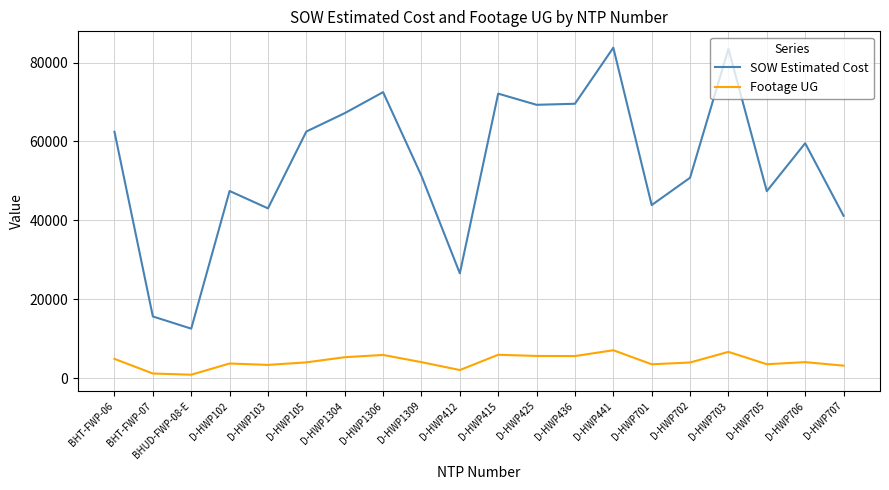

Which series changed the most between BHT-FWP-06 and D-HWP412?

SOW Estimated Cost